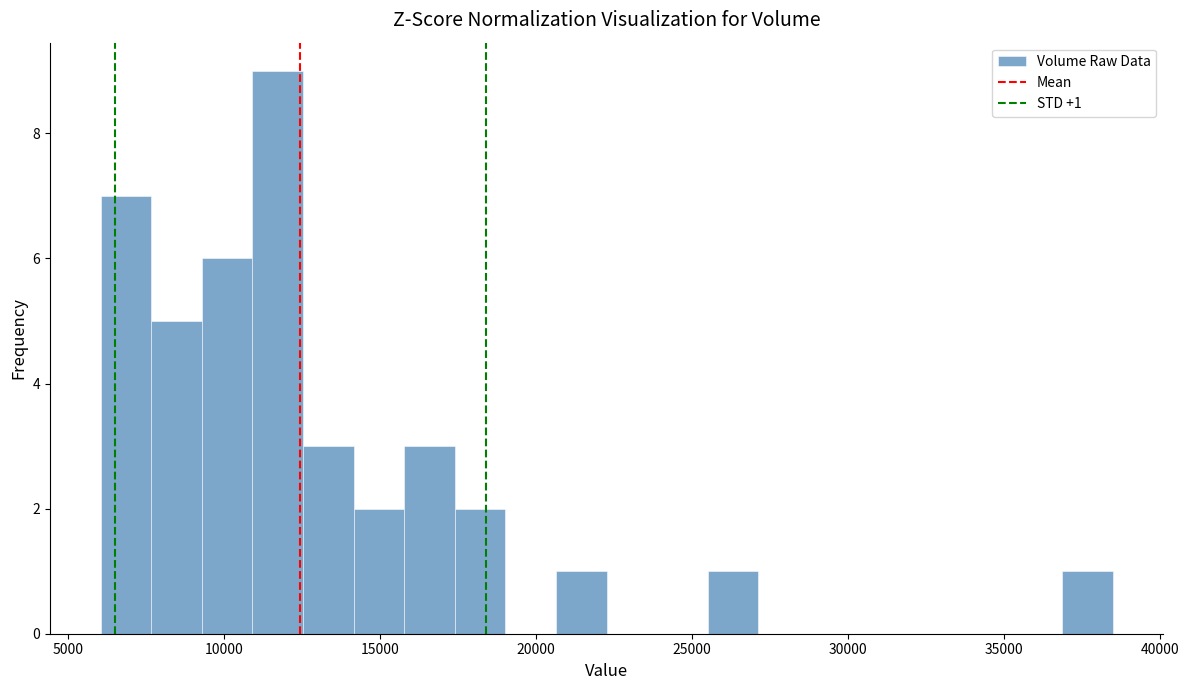

Read against the x-axis, roughly where is the centre of the tallest bar?

11500